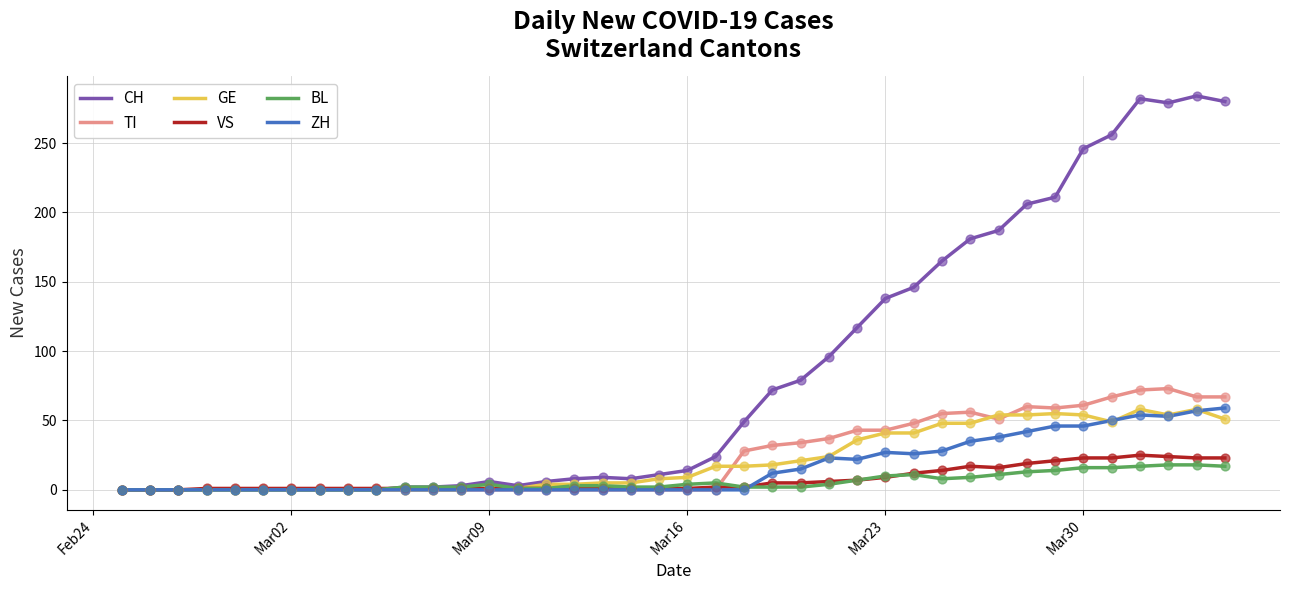

What are all the series names shown in the legend?

CH, TI, GE, VS, BL, ZH